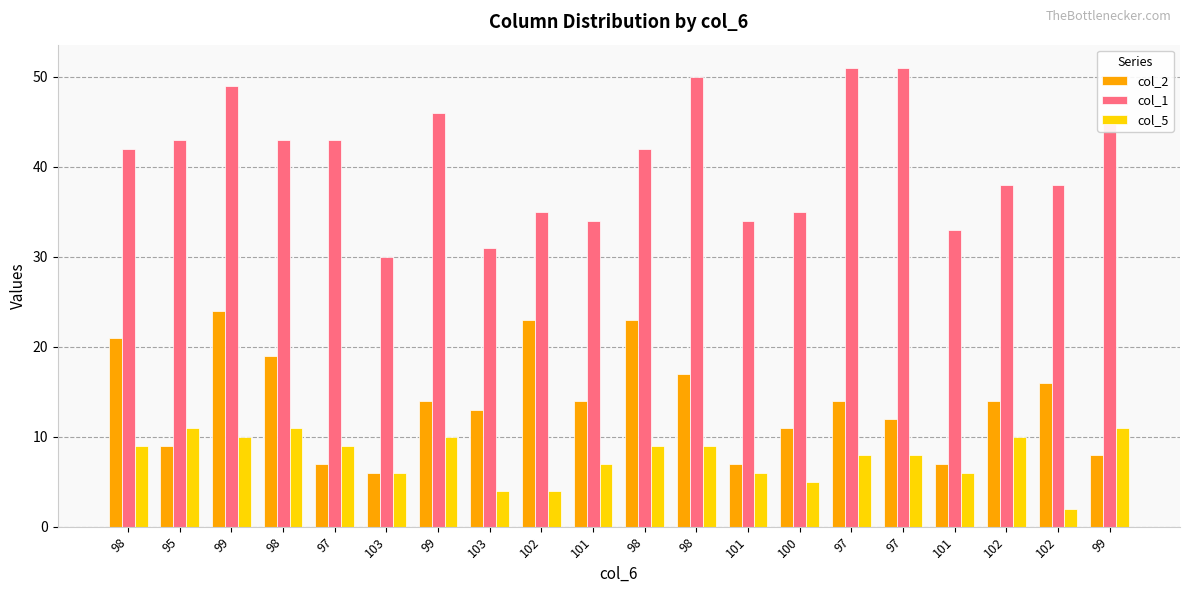

How many distinct data groups are displayed?

3